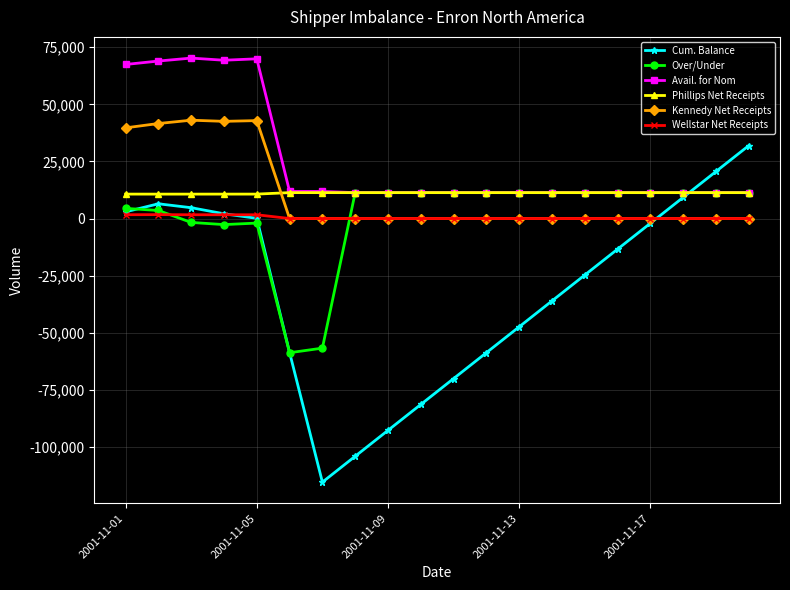

Which series has the largest total across all categories?

Avail. for Nom